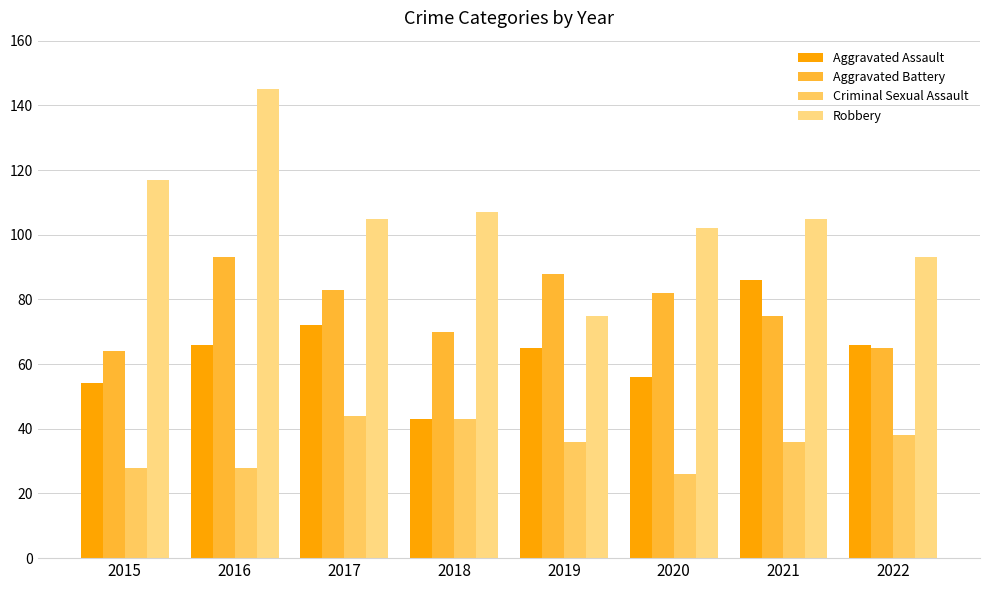

The value of Aggravated Battery at 2021 is 21. True or false?

False